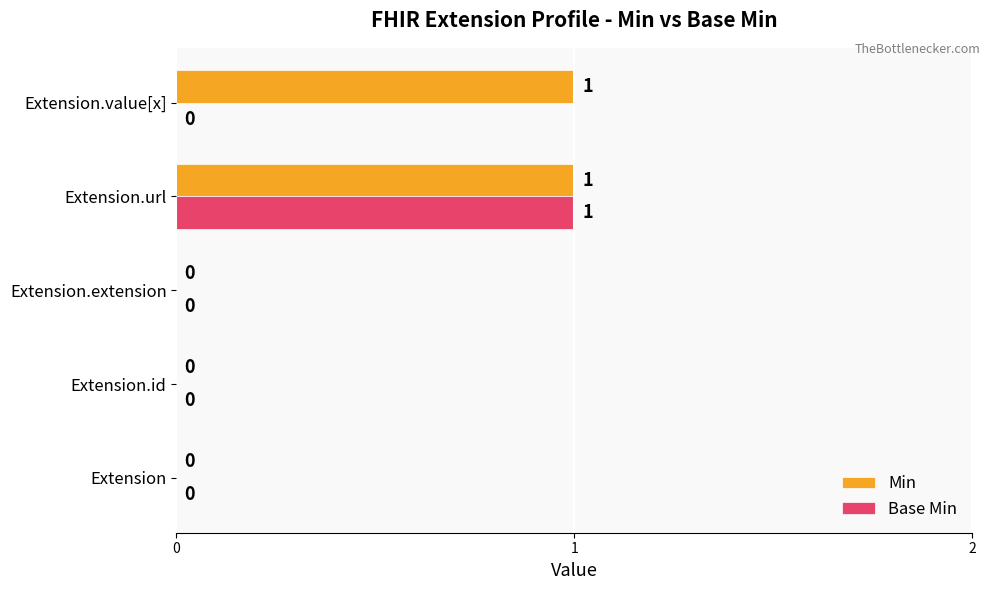

The value of Min at Extension is 0. True or false?

True